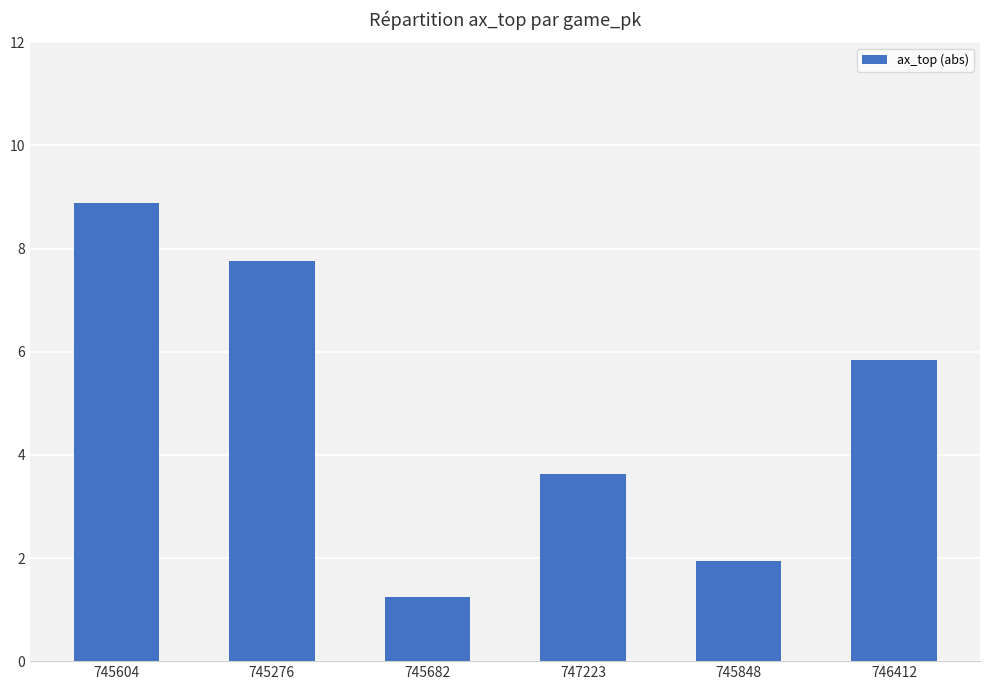

What is the ratio of the value at 745682 to the value at 747223?

0.3